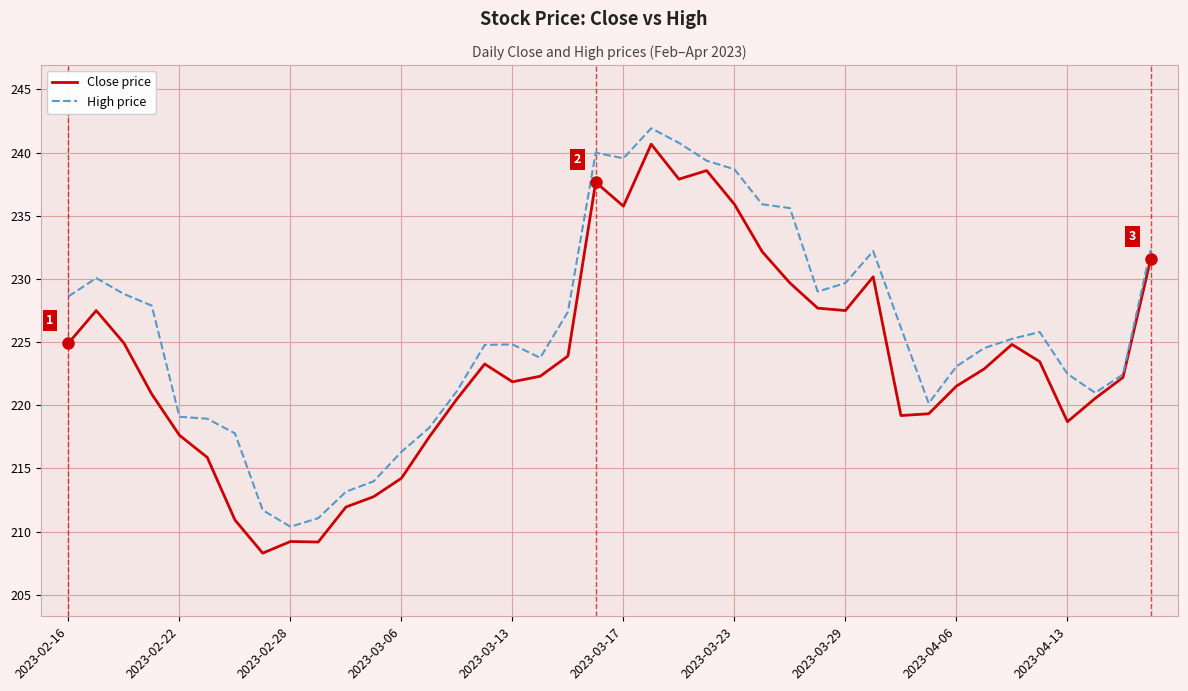

Which series has the largest total across all categories?

High price